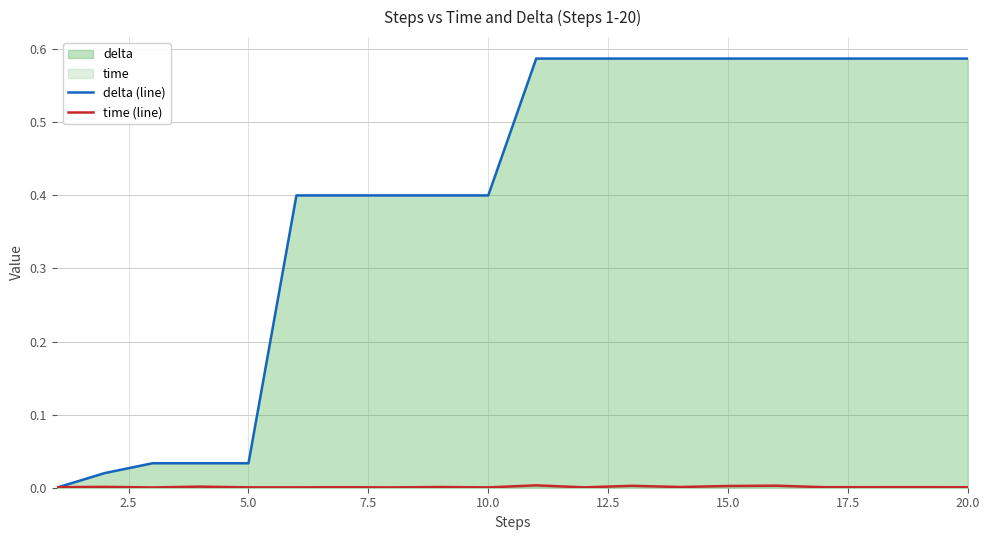

The value of delta (line) at 10.0 is 0.4. True or false?

True